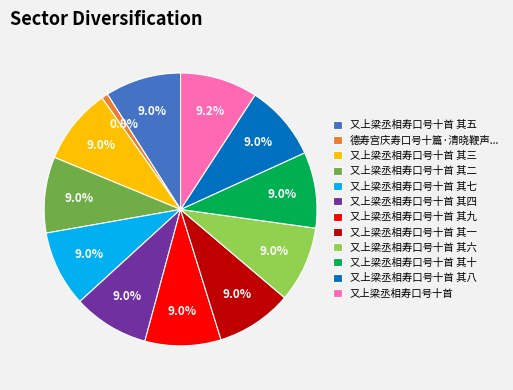

Approximately how many times larger is the value at 又上梁丞相寿口号十首 其九 compared to 又上梁丞相寿口号十首 其八?

1.0